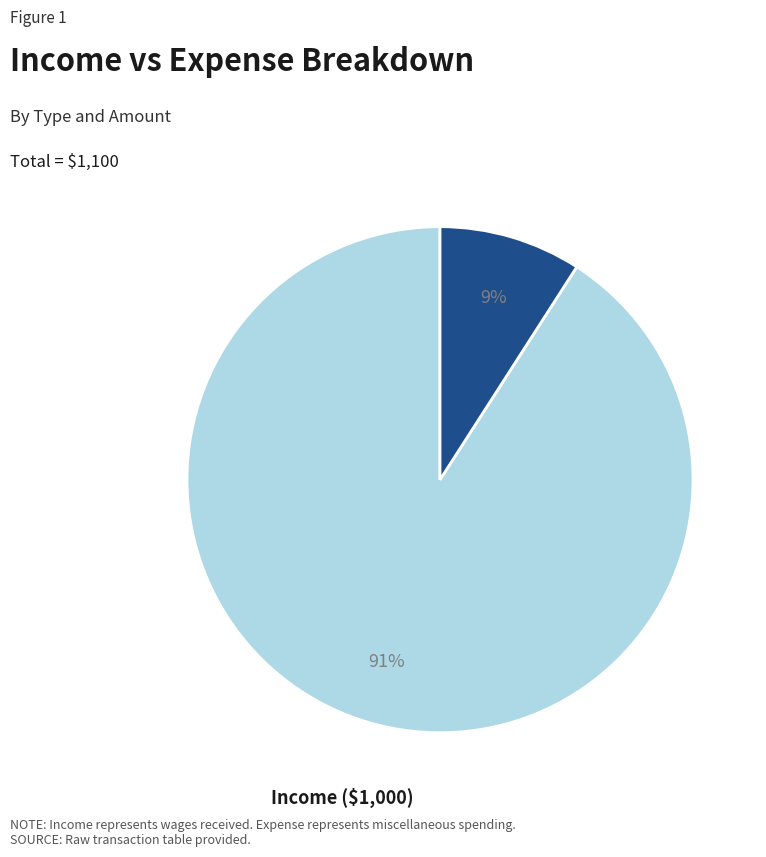

Which category has the biggest portion of the pie?

Income